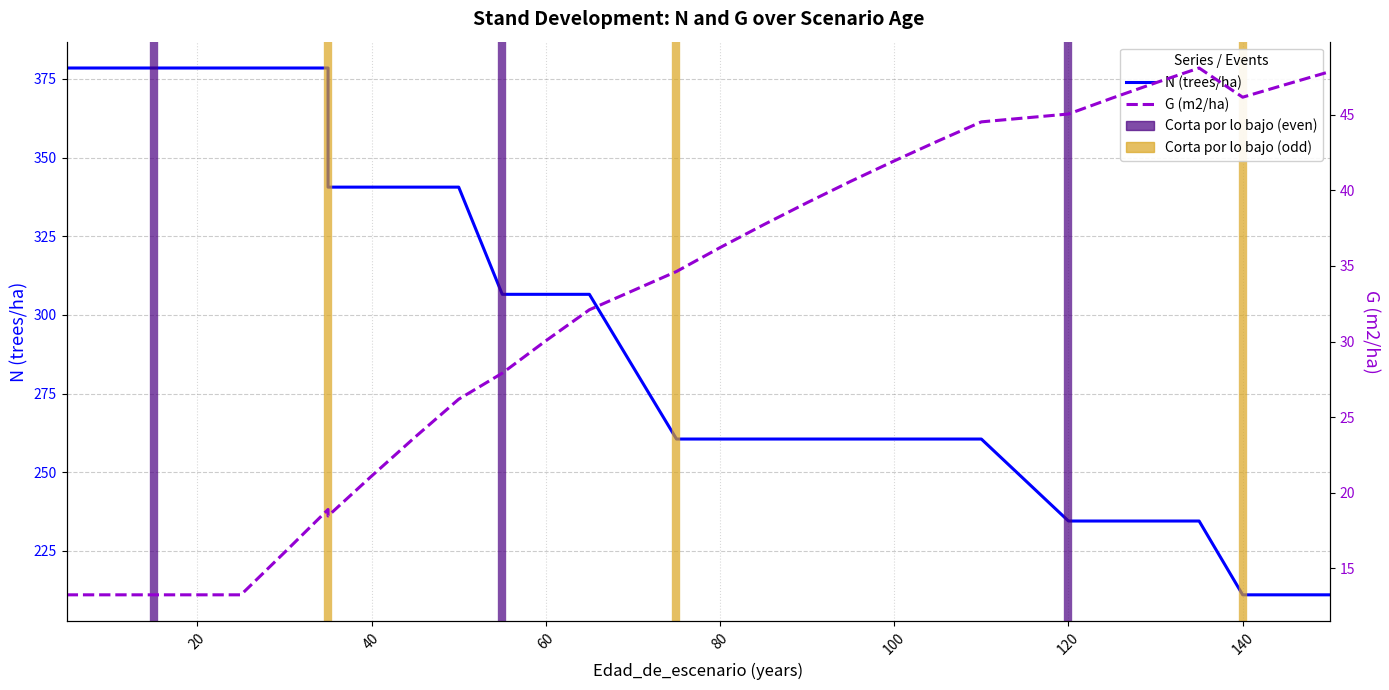

What is the value of the N (trees/ha) point at the 4th from the left?

378.4